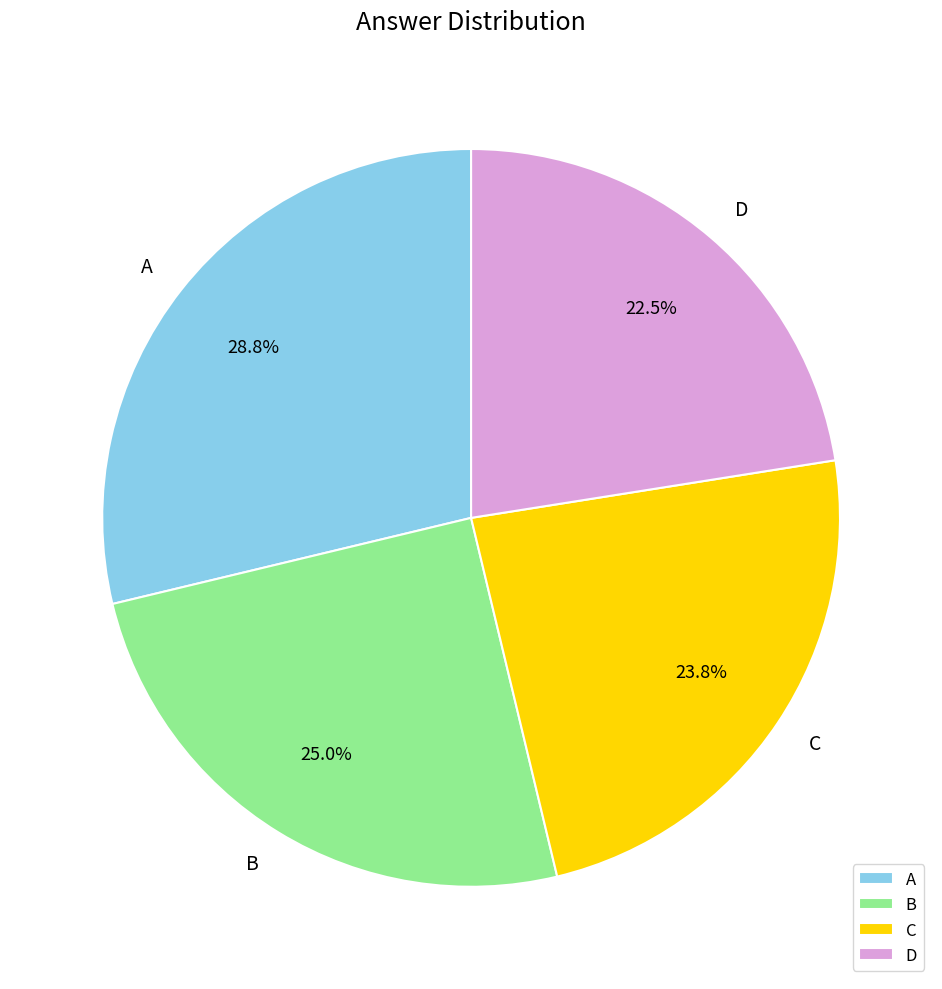

Which category has the biggest portion of the pie?

A